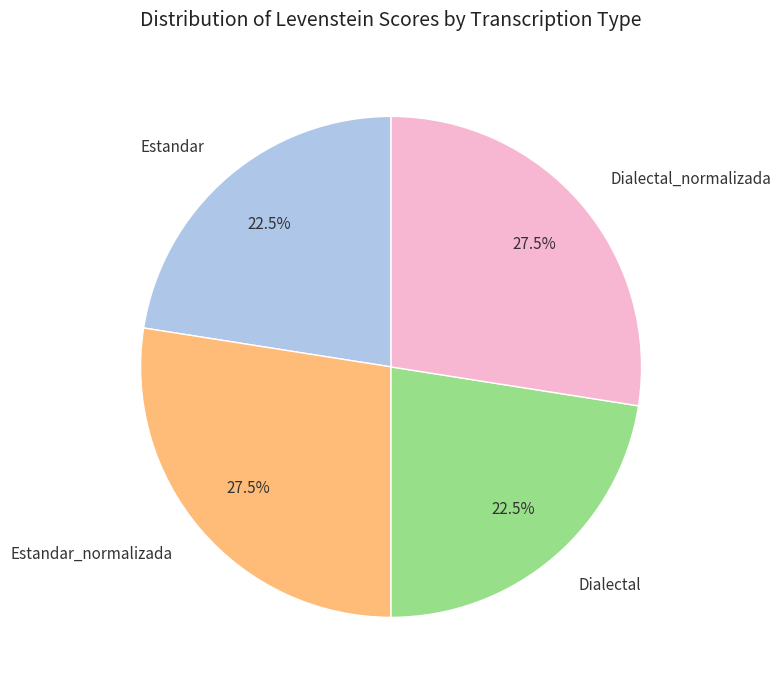

Combined, what portion of the pie is Estandar_normalizada and Dialectal?

50.0%